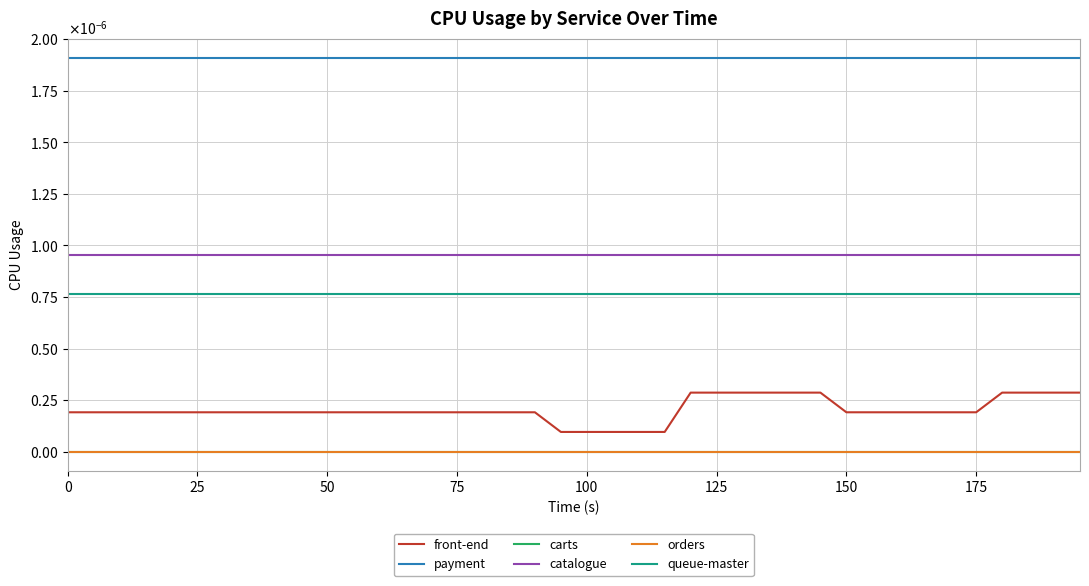

Is this an area chart (filled region under the line)?

No